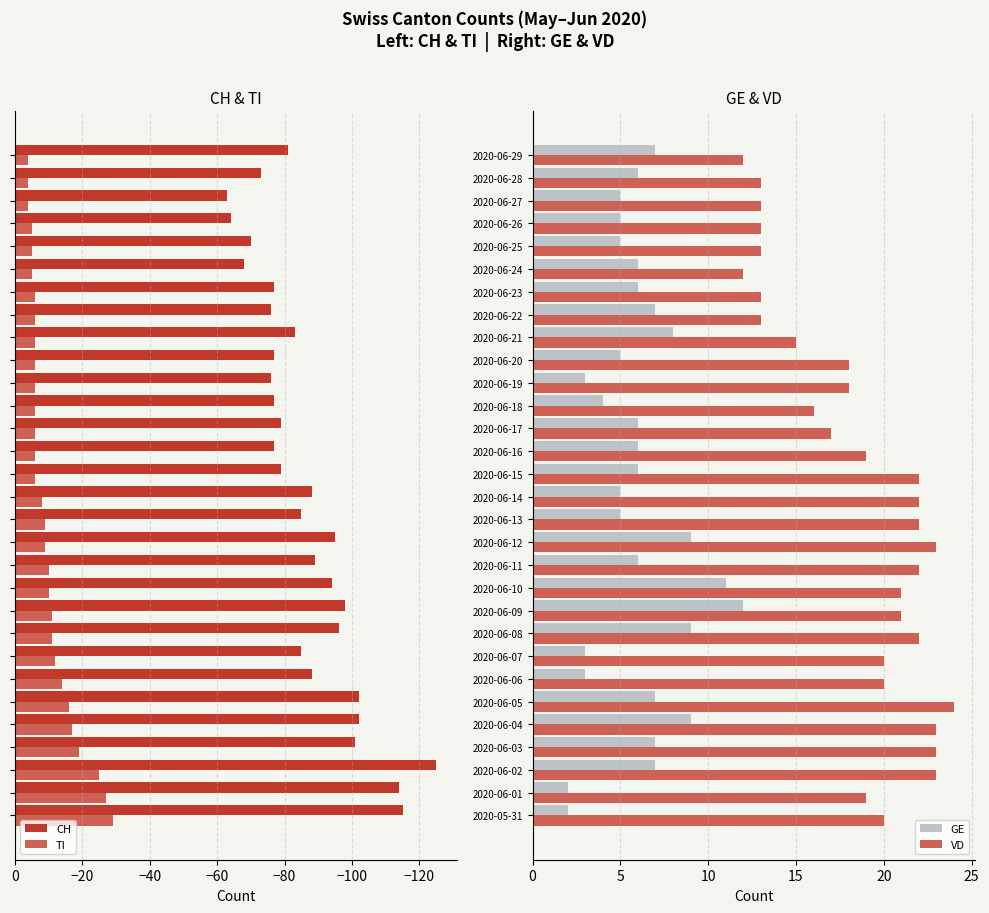

What are all the series names shown in the legend?

CH, TI, GE, VD